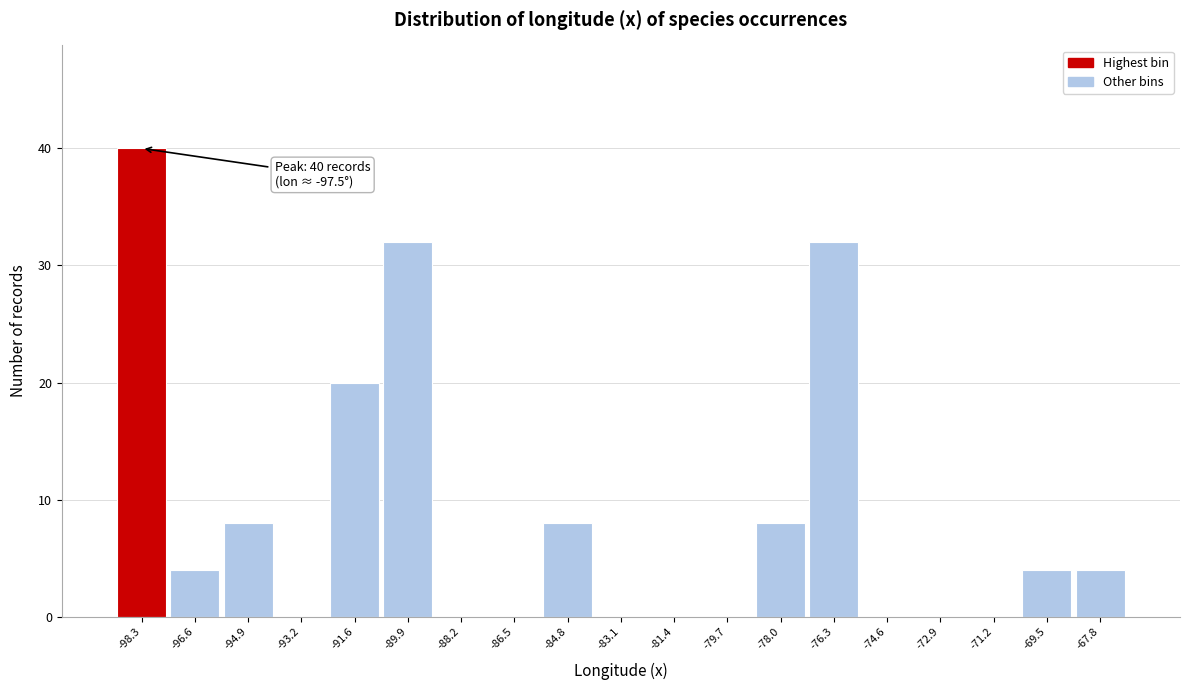

Reading left to right, transcribe all the data shown in this chart.

-98.3=40	-96.6=4	-94.9=8	-93.2=0	-91.6=20	-89.9=32	-88.2=0	-86.5=0	-84.8=8	-83.1=0	-81.4=0	-79.7=0	-78.0=8	-76.3=32	-74.6=0	-72.9=0	-71.2=0	-69.5=4	-67.8=4